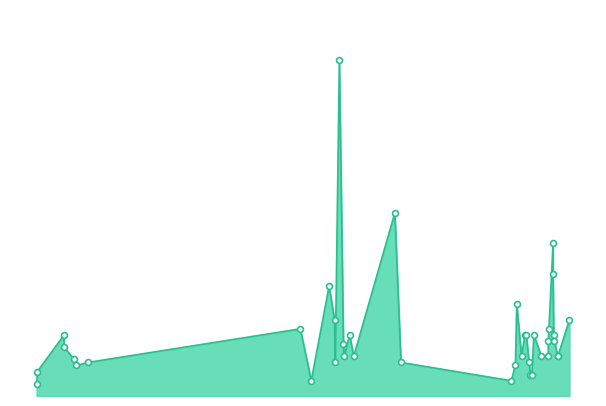

Approximately how many times larger is the value at 2023-05-23 compared to 2023-03-28?

2.0